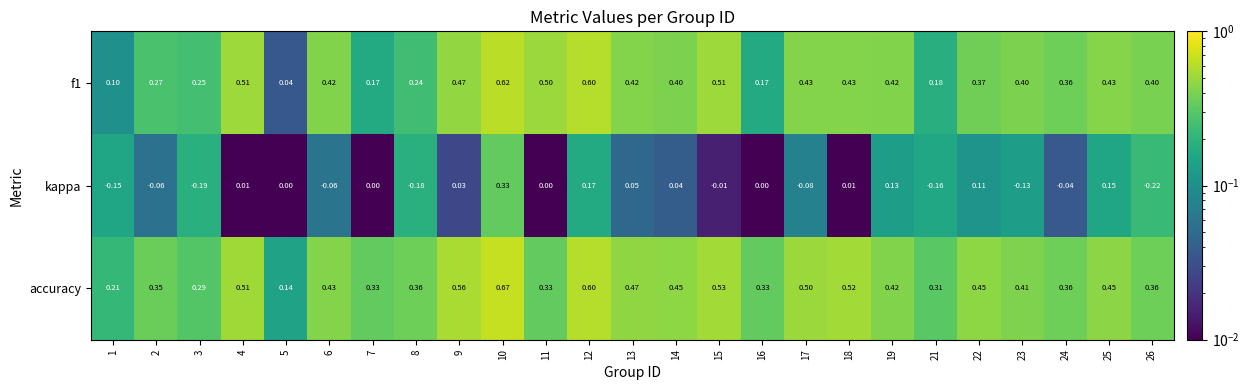

Is the value of kappa at 24 greater than the value of f1 at 21?

No